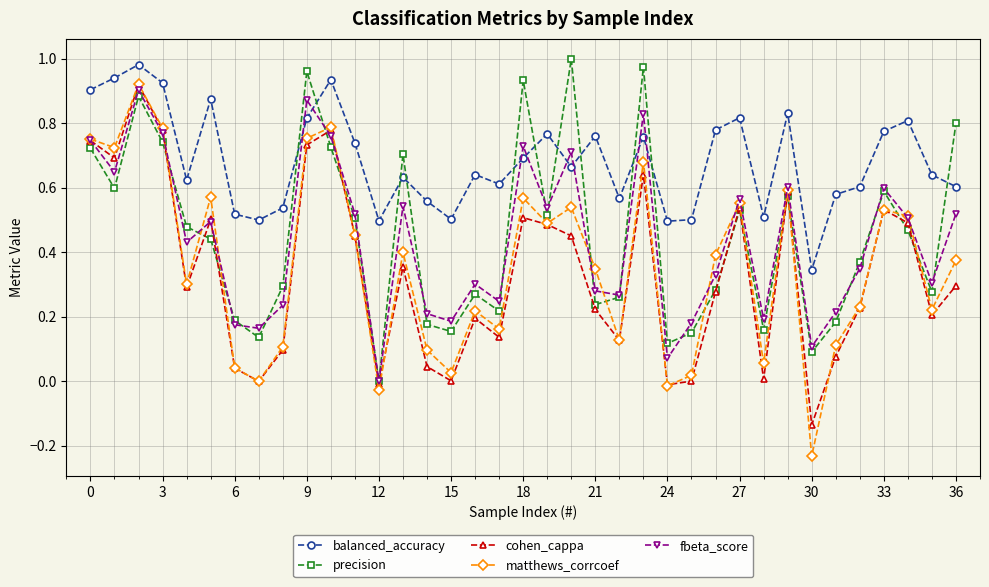

Does the chart have visible grid lines?

Yes